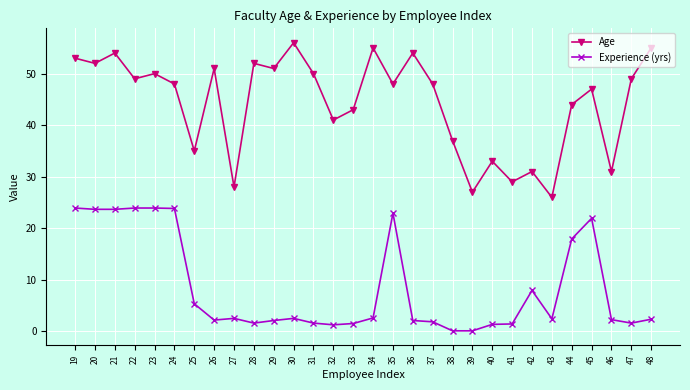

What is the sum of the Age values at 42 and 32?

72.0